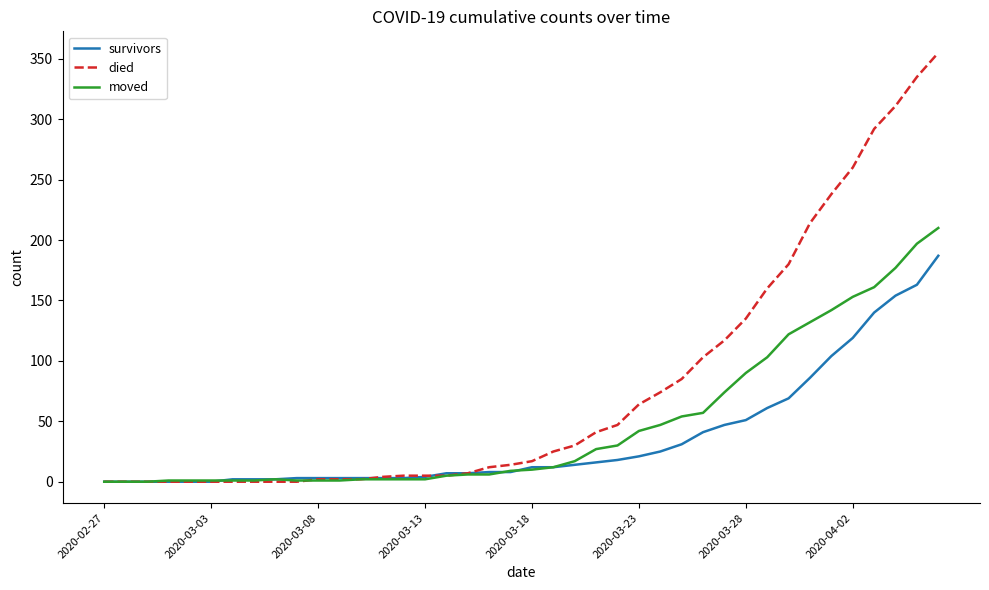

Which series has the largest total across all categories?

died